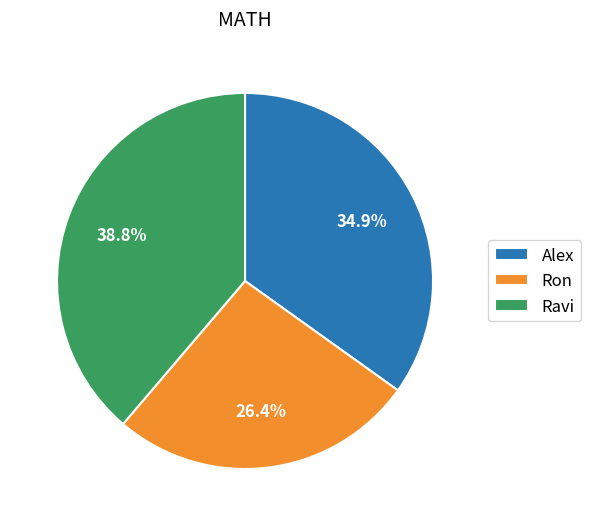

How many segments does this pie chart have?

3